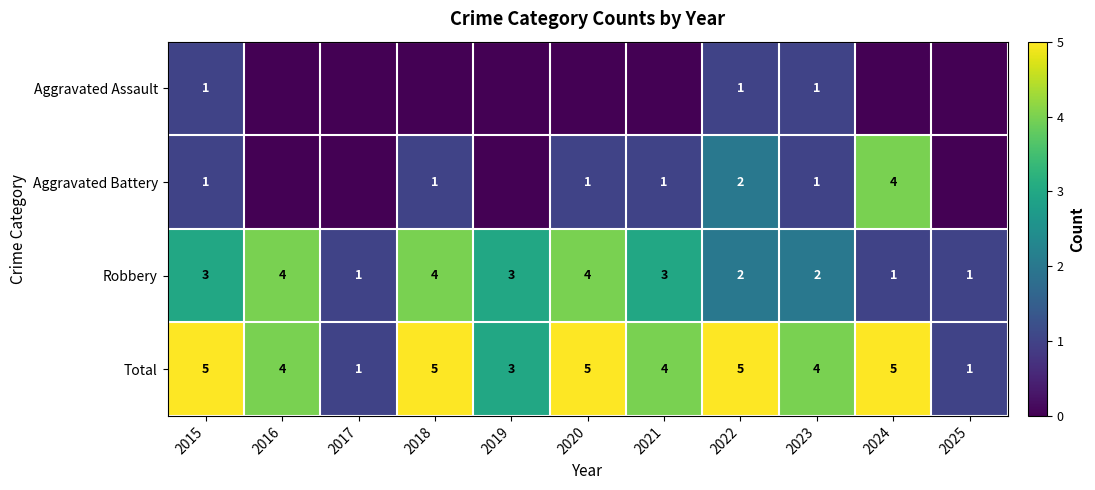

The value of Aggravated Battery at 2023 is 1. True or false?

True